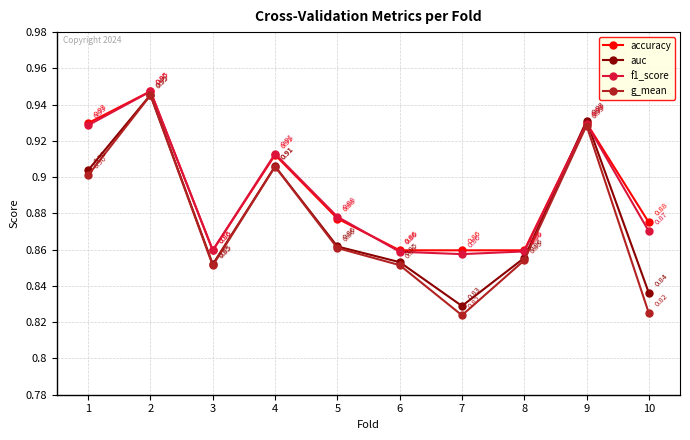

Which series changed the most between 6 and 7?

g_mean